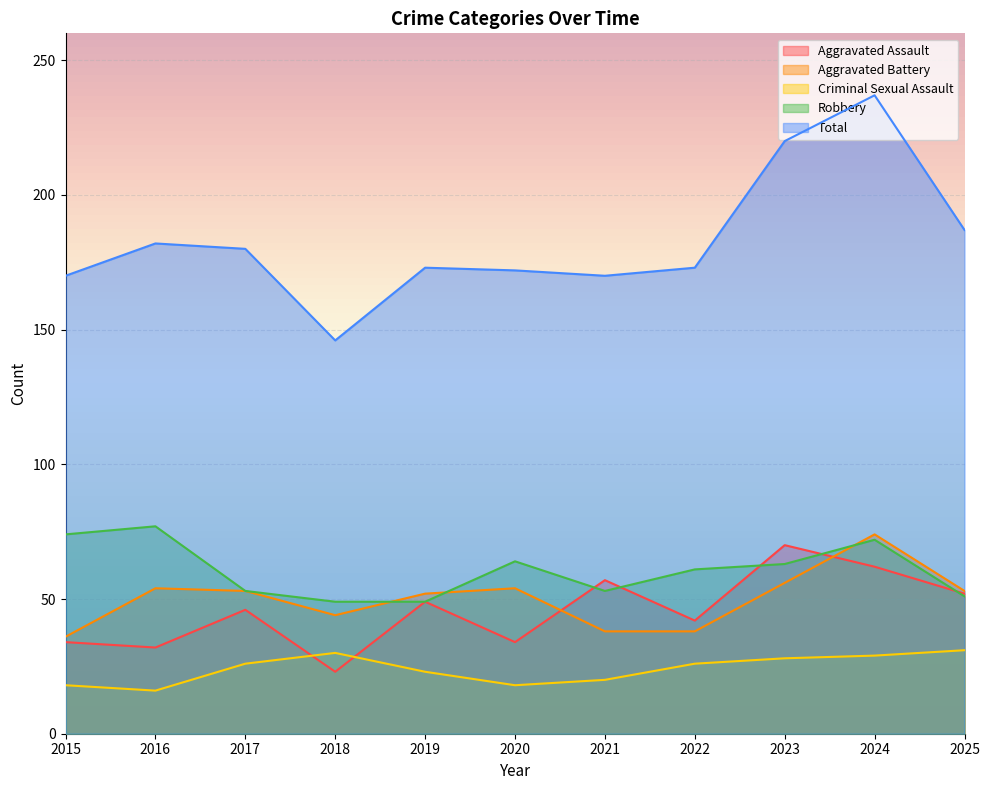

Count the number of categories in the chart.

11